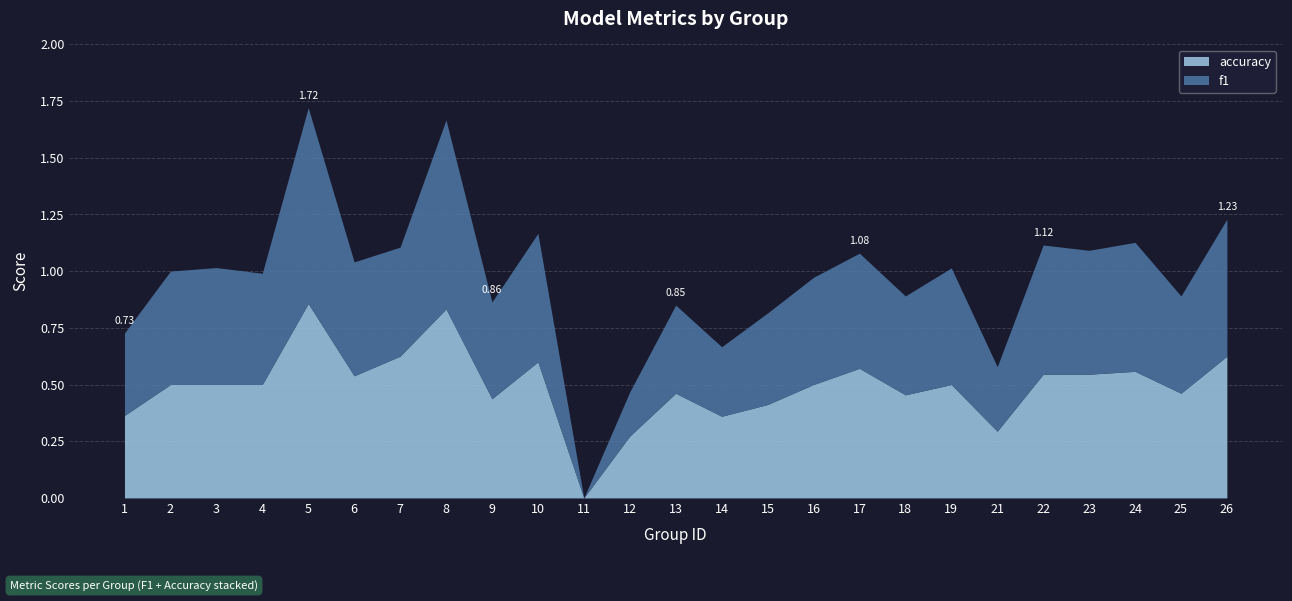

What is the difference between the highest and lowest values at 13?

0.1